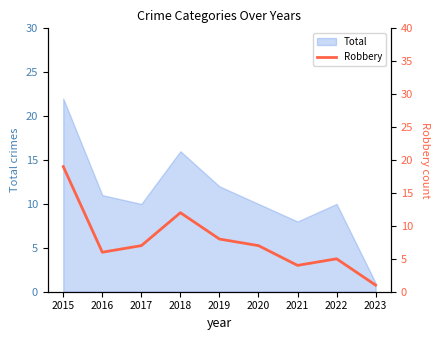

How many data points does each series have?

9